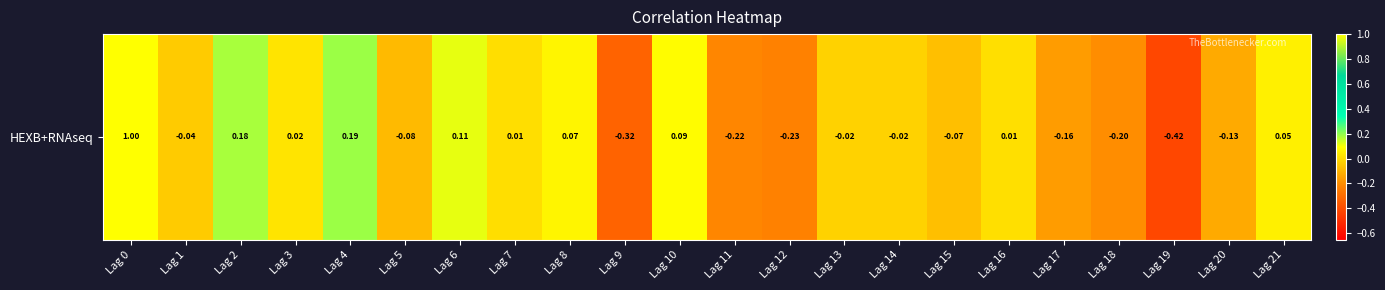

How many values exceed 0?

10